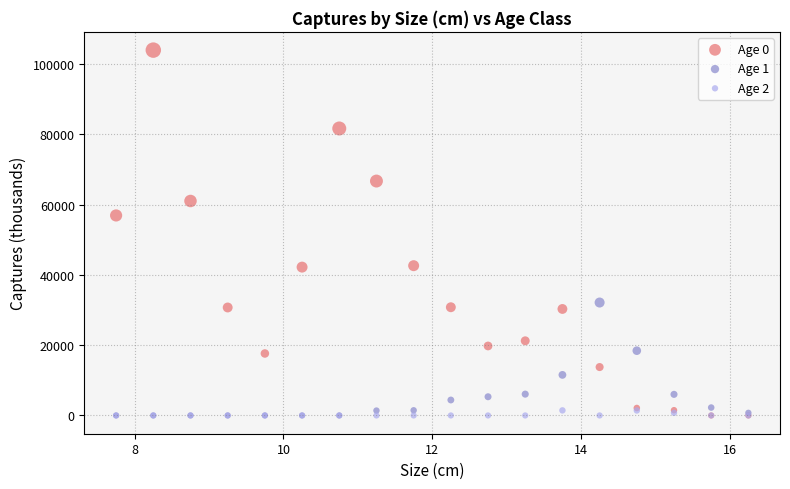

Which series has the widest spread of Y values?

Age 0